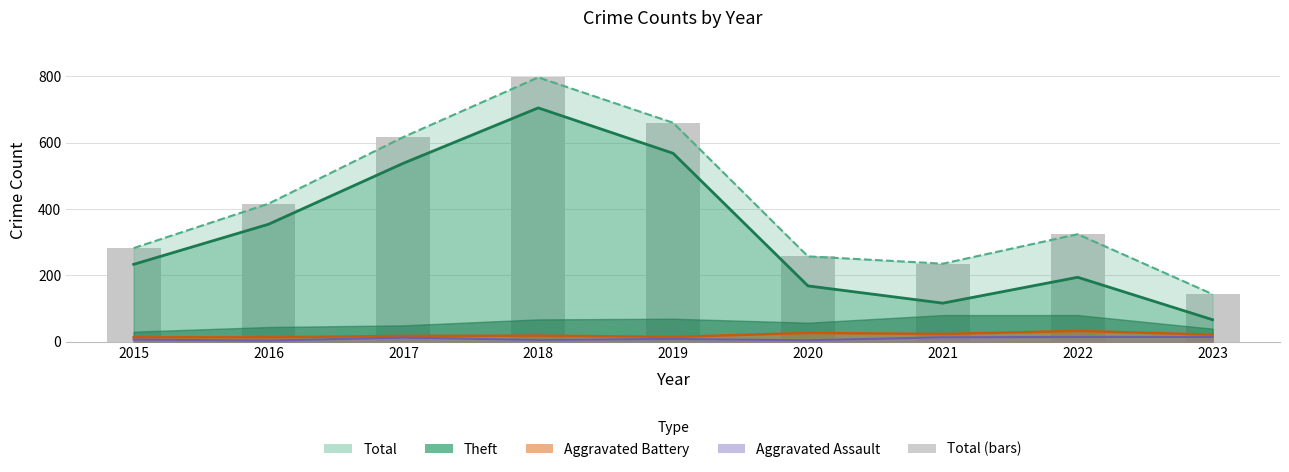

How many groups of bars are there?

9